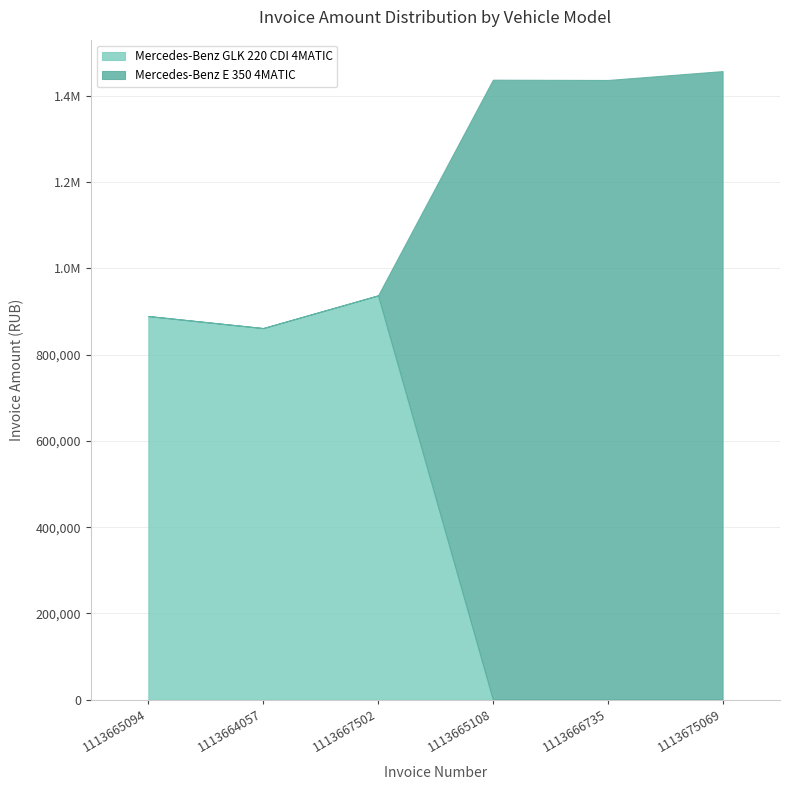

List the series in order of their overall mean, highest first.

Mercedes-Benz E 350 4MATIC, Mercedes-Benz GLK 220 CDI 4MATIC